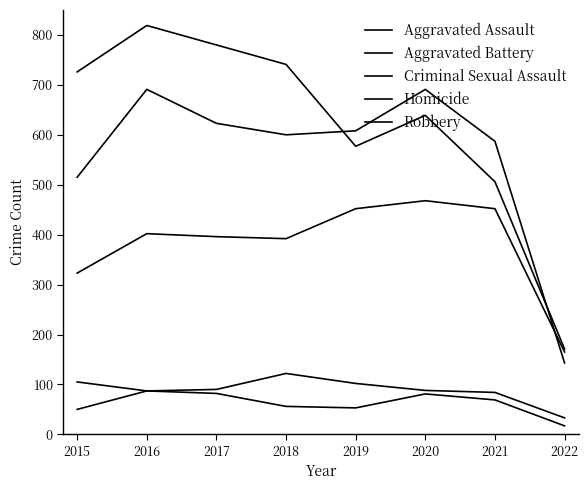

What is the sum of all Aggravated Battery values?

4458